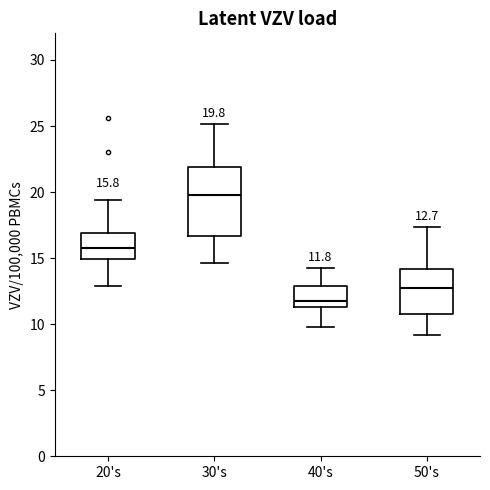

Which box is the tallest, from its lower edge to its upper edge?

30's